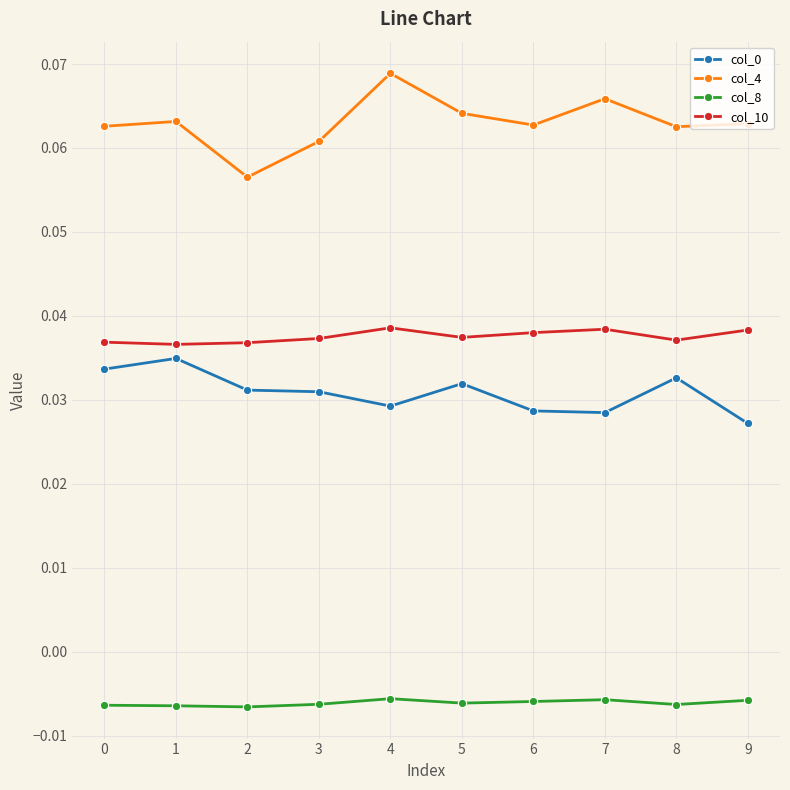

Is it true that col_10 equals 0.1 at 2?

False